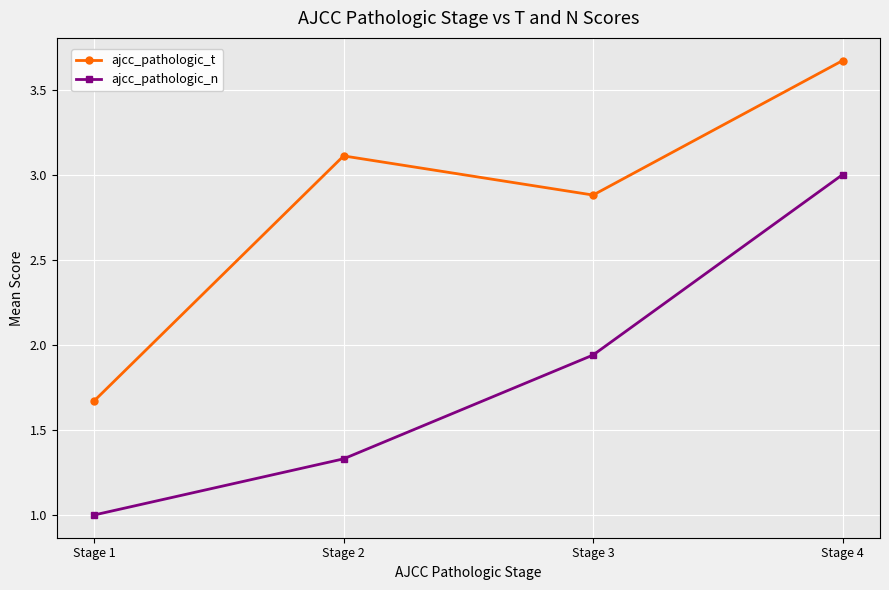

Is it true that ajcc_pathologic_t equals 1.6 at Stage 4?

False